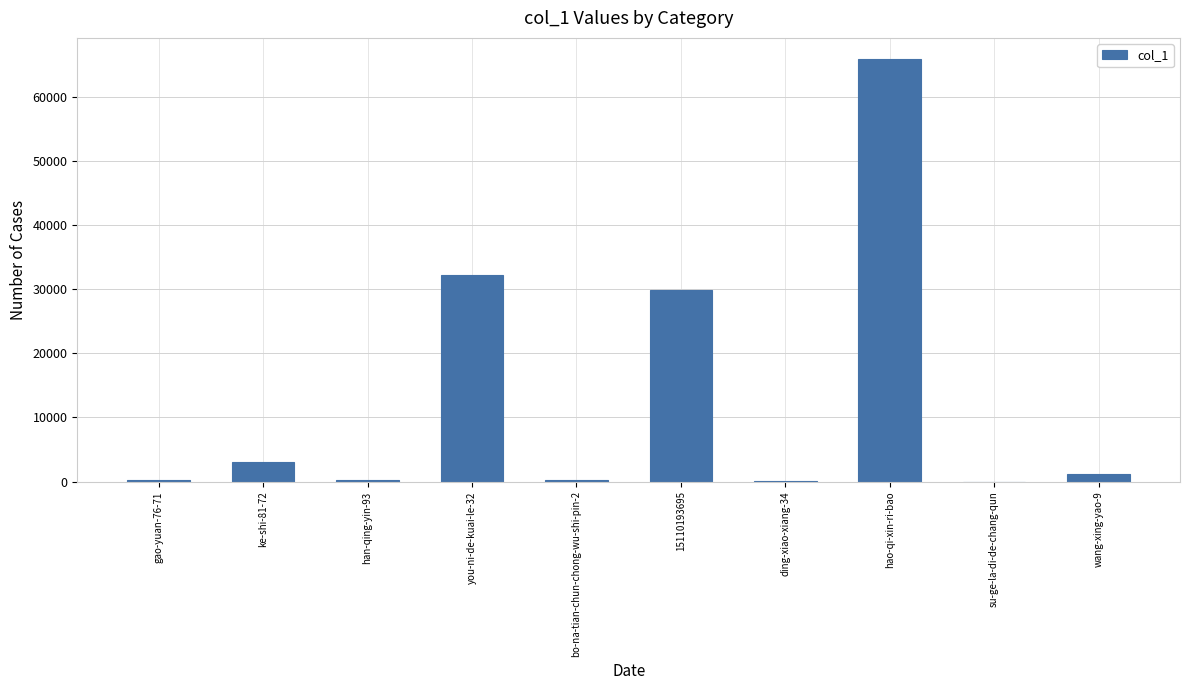

Which has a higher value, hao-qi-xin-ri-bao or ding-xiao-xiang-34?

hao-qi-xin-ri-bao